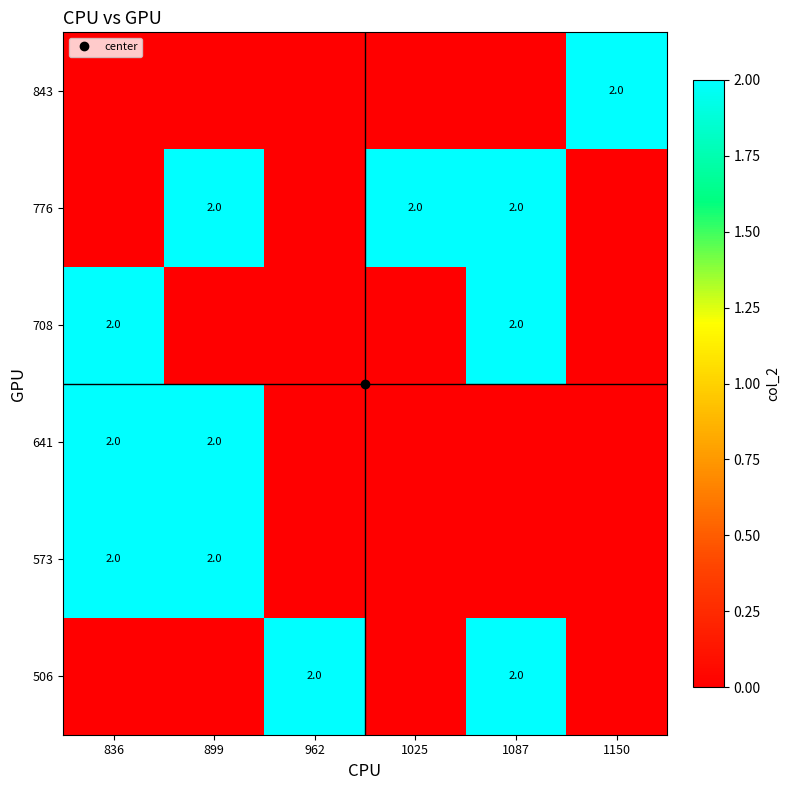

The 843 series shows 1 at 1150. True or false?

False